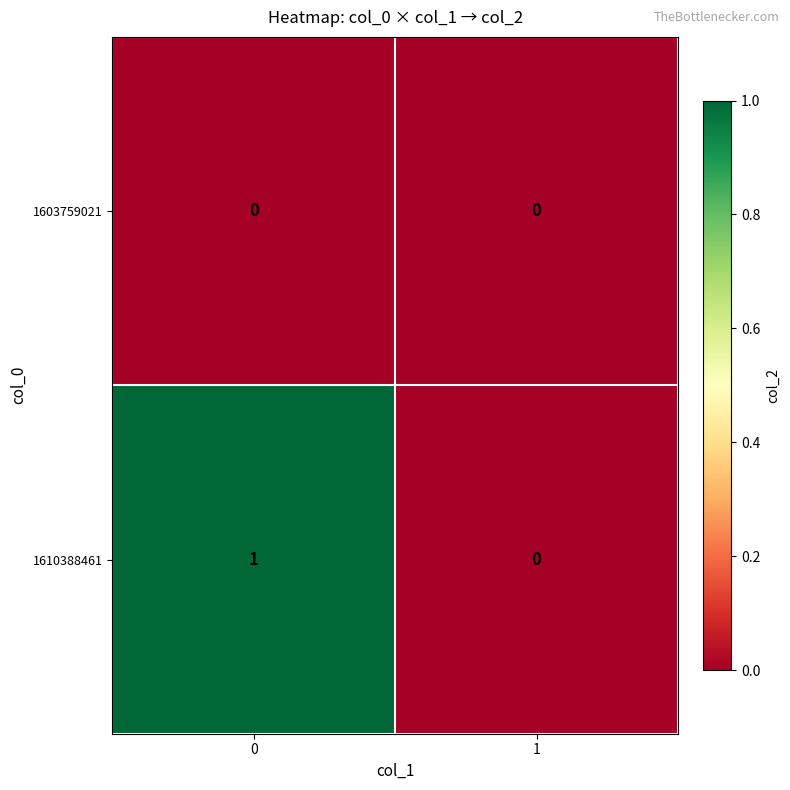

Which series has the widest spread of values?

1610388461